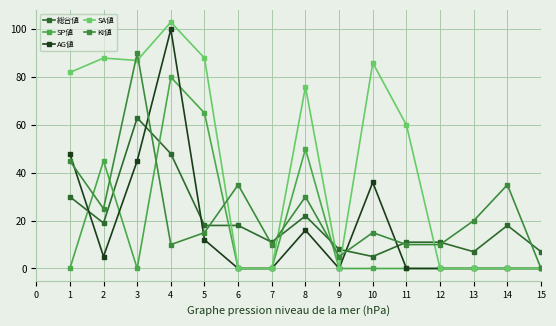

Reading left to right, extract all data points from this chart.

総合値: 30	19	63	48	18	18	11	22	8	5	11	11	7	18	7
SP値: 0	45	0	80	65	0	0	50	0	0	0	0	0	0	0
AG値: 48	5	45	100	12	0	0	16	0	36	0	0	0	0	0
SA値: 82	88	87	103	88	0	0	76	0	86	60	0	0	0	0
KI値: 45	25	90	10	15	35	10	30	5	15	10	10	20	35	0